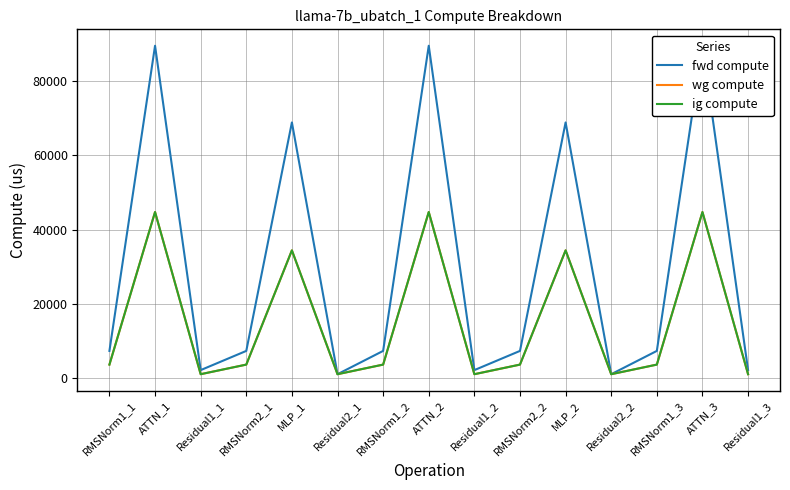

What is the spread (max minus min) of values at RMSNorm2_2?

3681.1